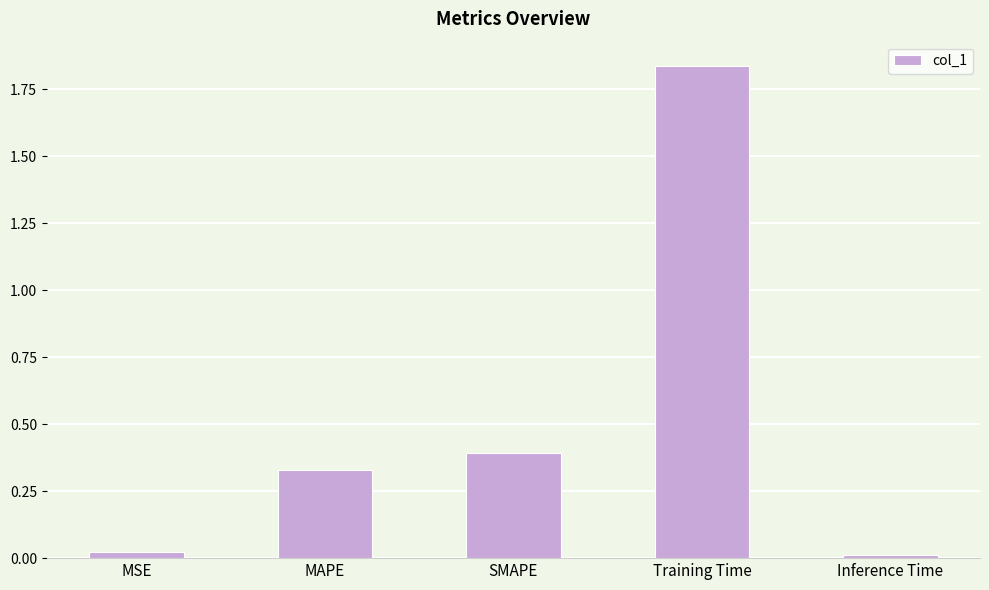

What position from the right is Inference Time?

1